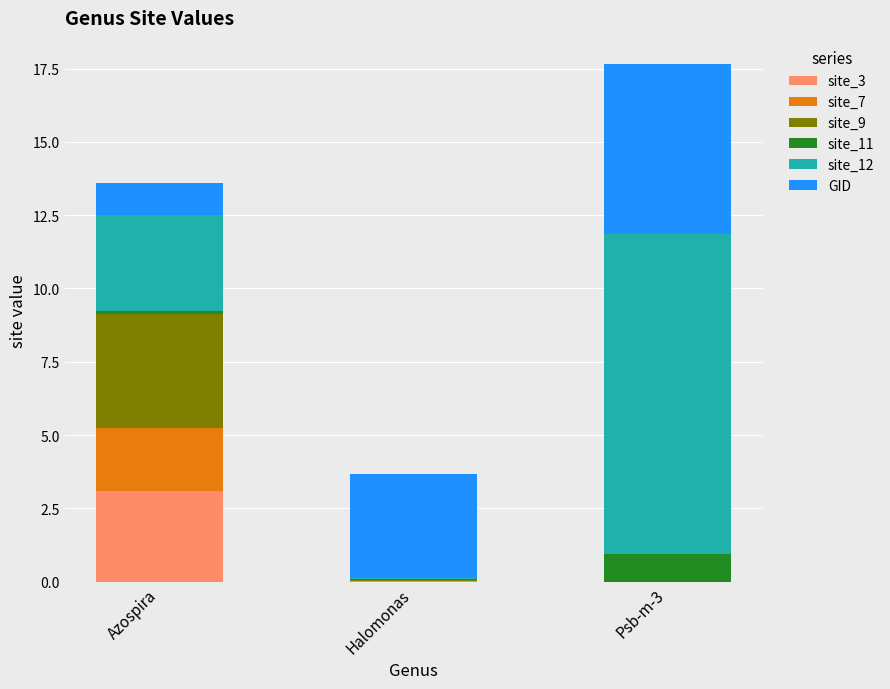

Does the chart contain stacked bars?

Yes